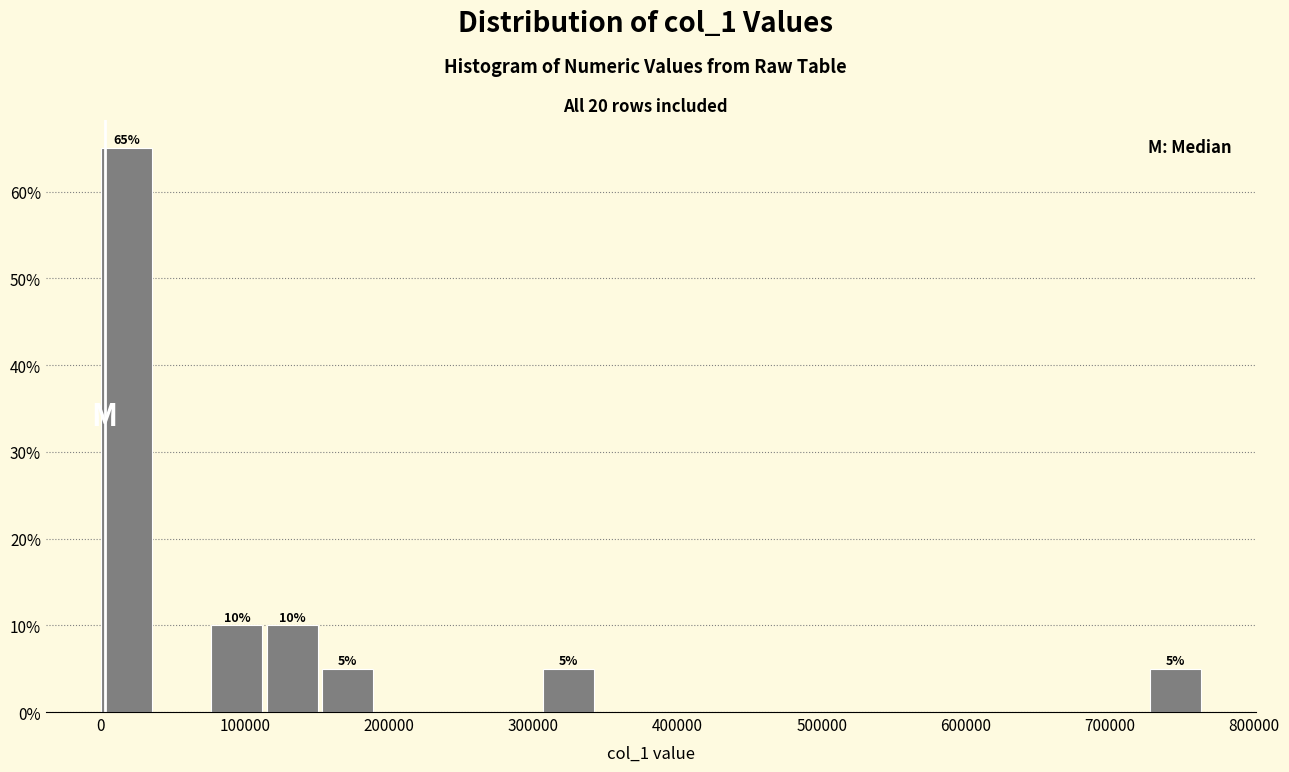

Around what value on the x-axis is the tallest bar? Give the approximate position of its centre, as read against the axis.

20000